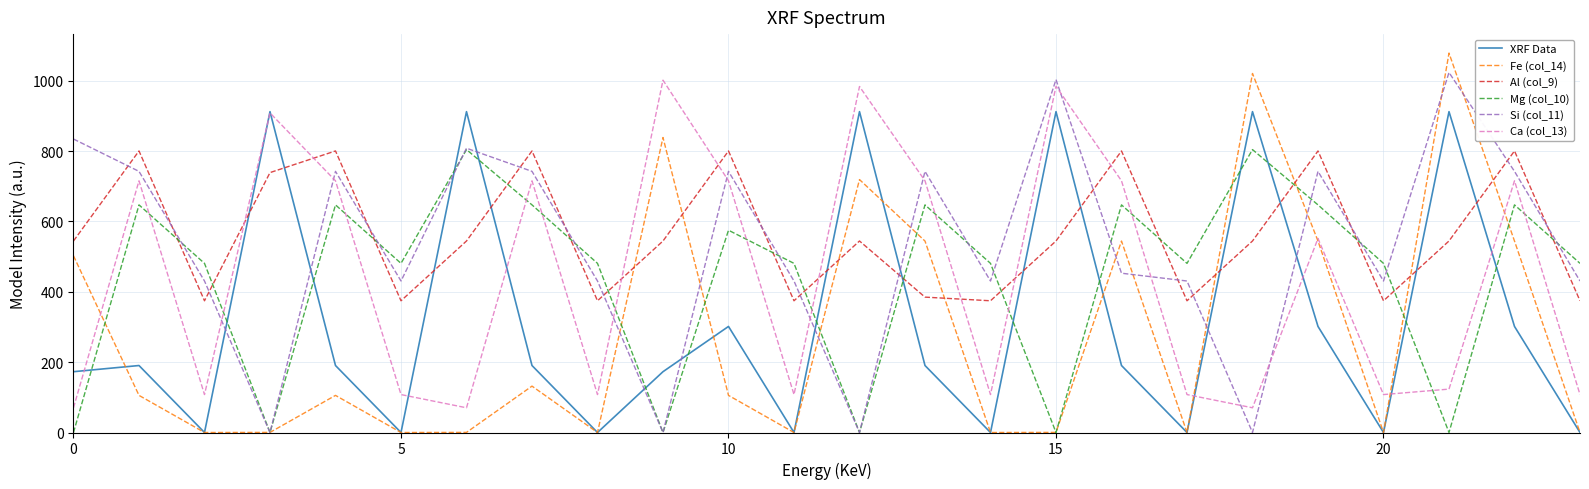

Which series has the largest range (max minus min)?

Fe (col_14)